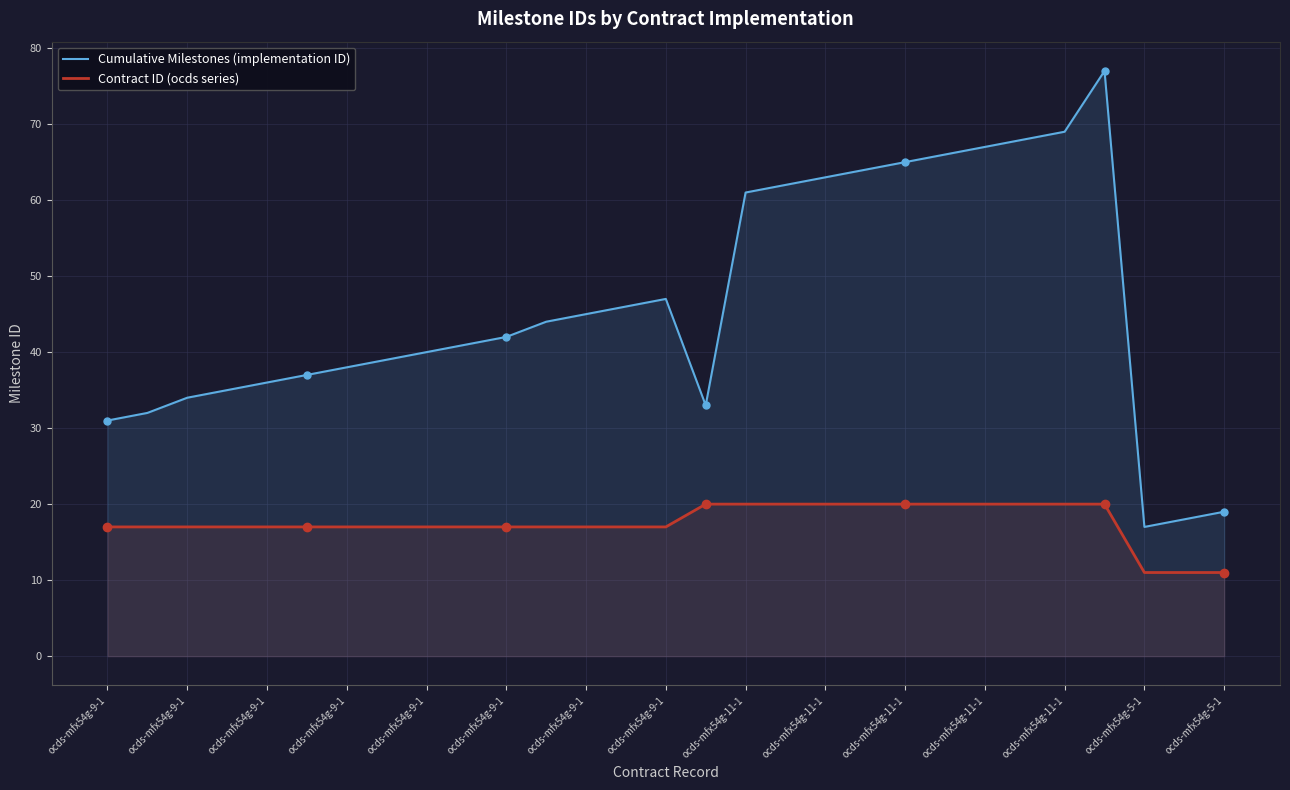

At how many categories does at least one series exceed 28?

26